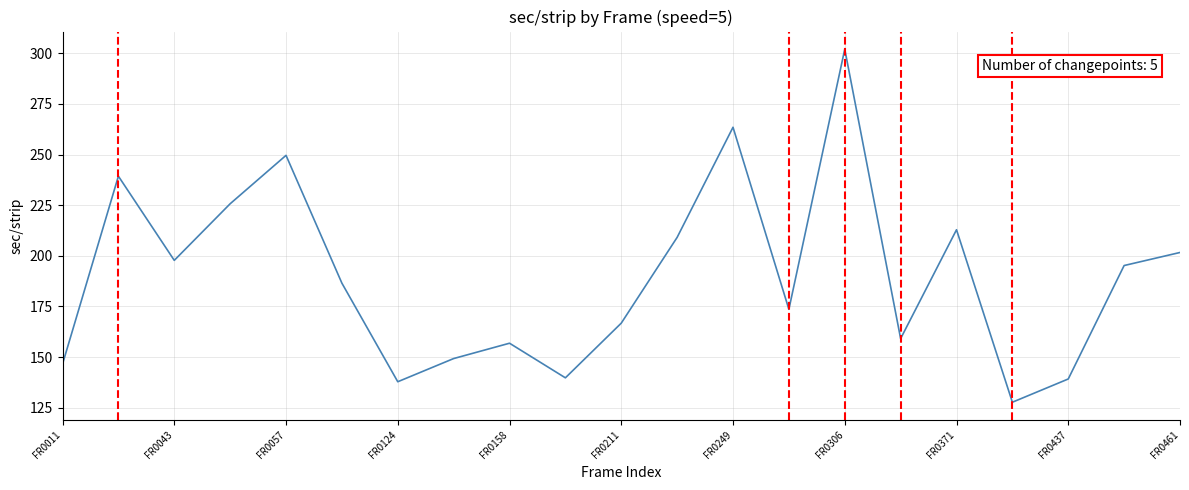

What is the minimum value shown in the chart?

127.8